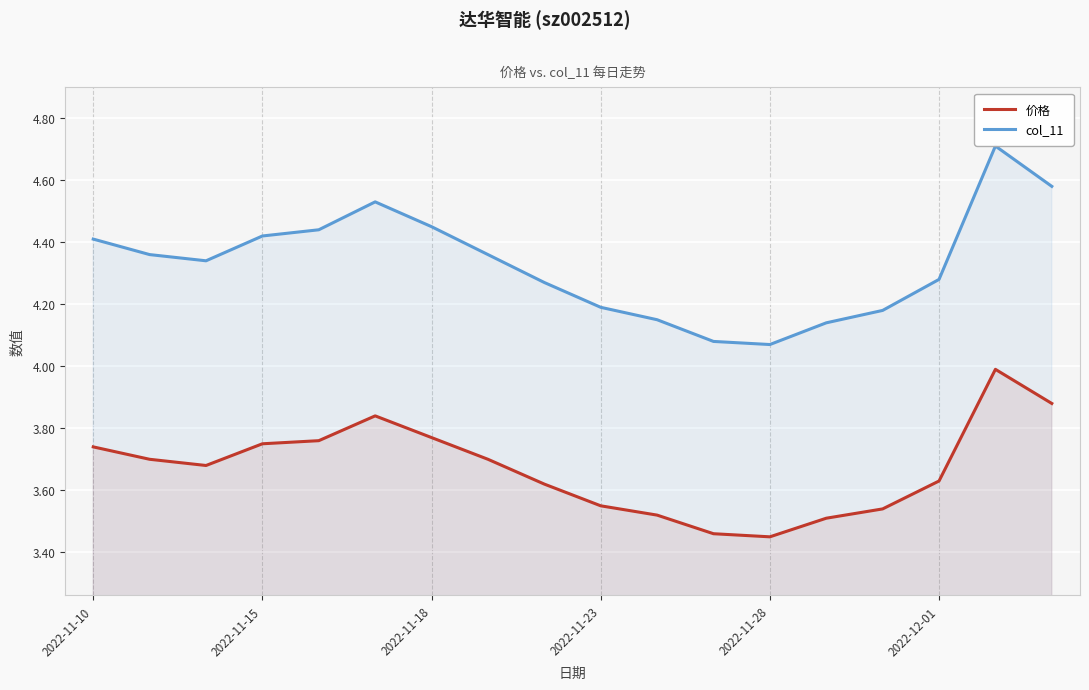

What position from the left is 14?

15